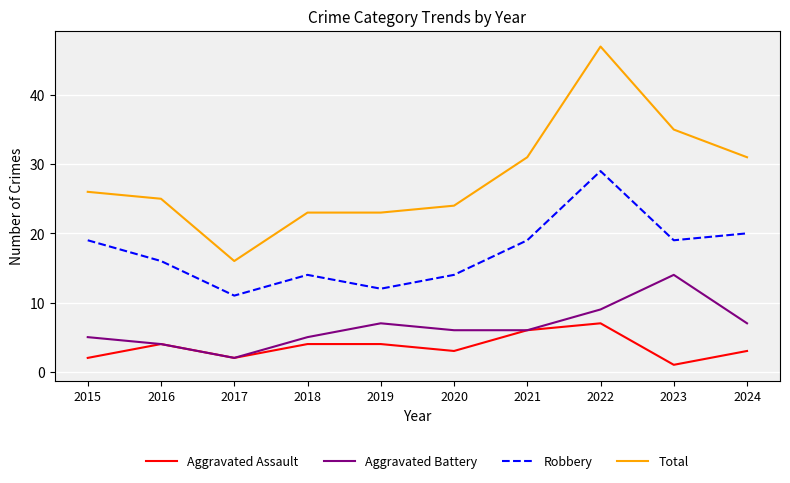

Rank the series at 2015 from lowest to highest value.

Aggravated Assault, Aggravated Battery, Robbery, Total